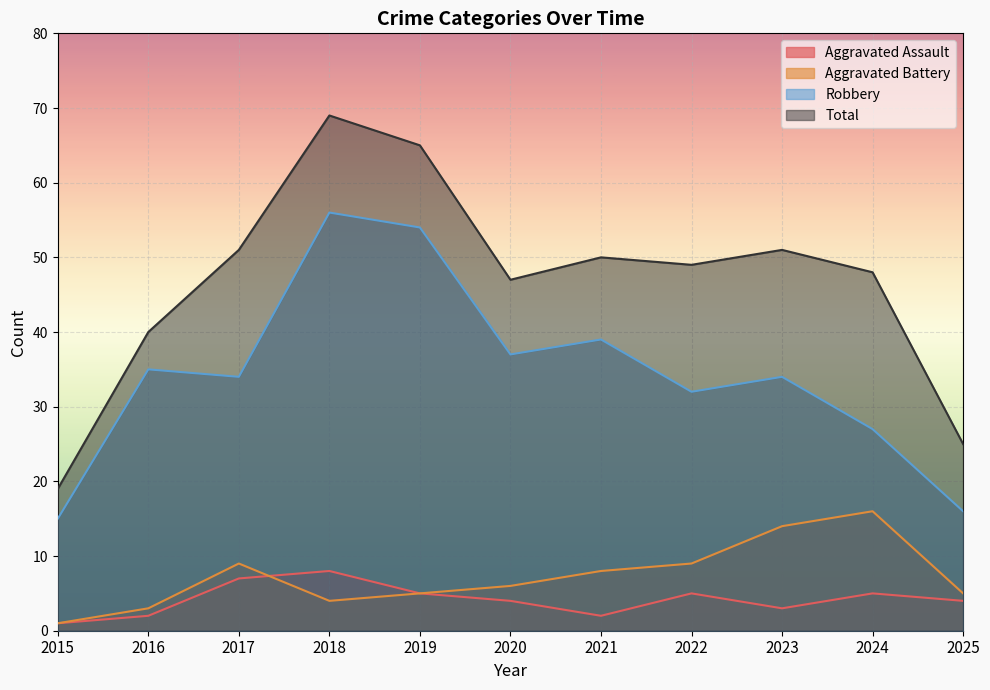

Where is Aggravated Assault nearest to the value 4?

2020